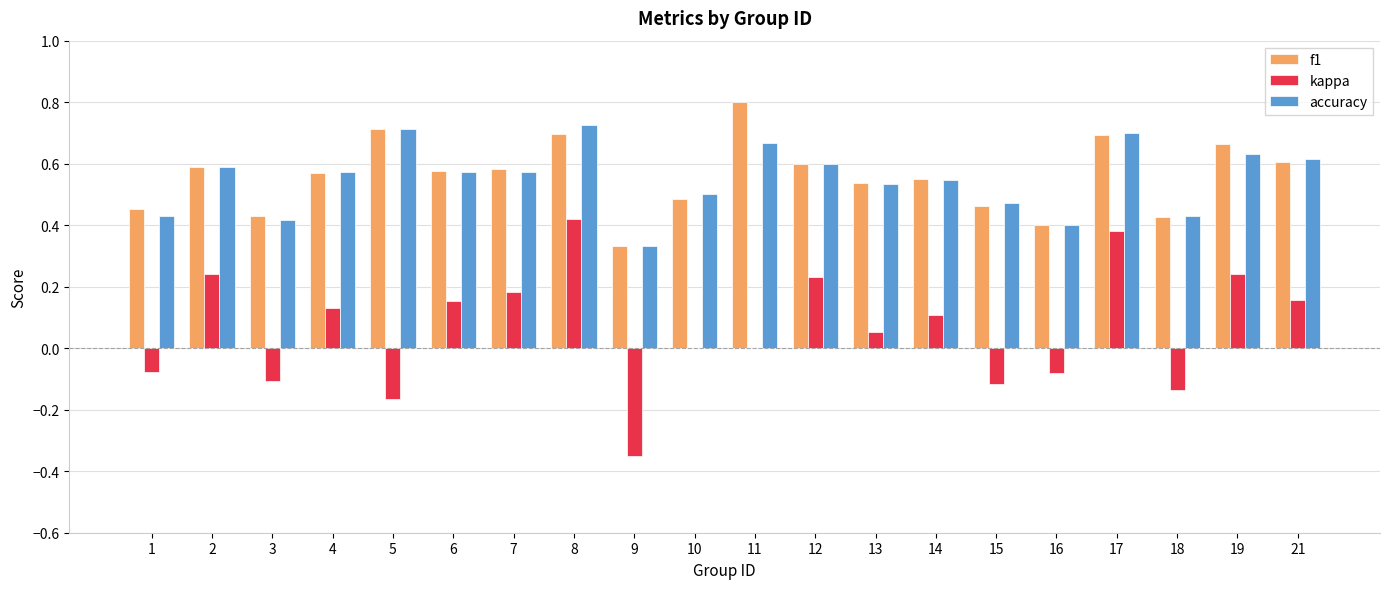

How many groups of bars are there?

20